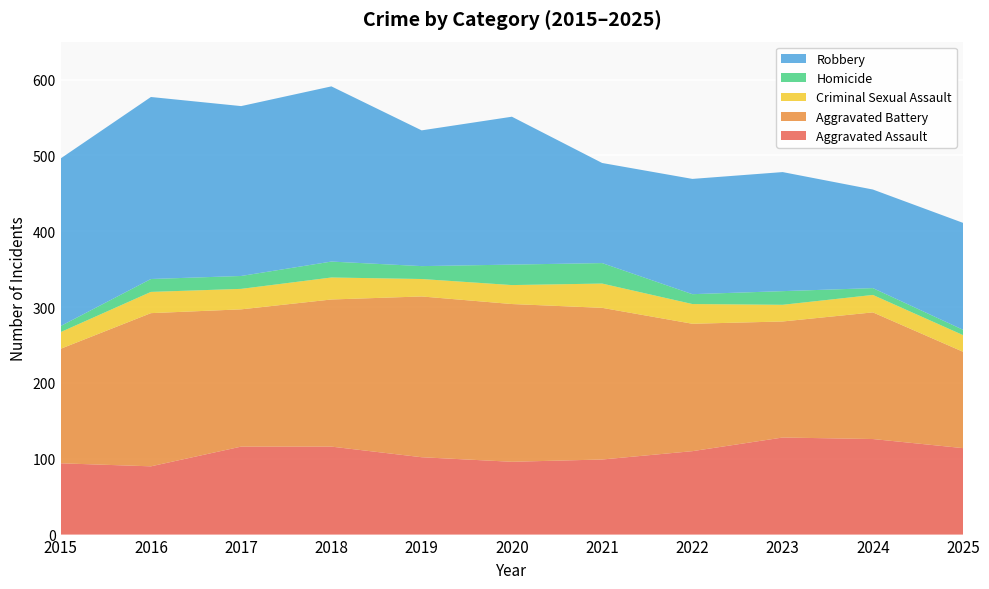

Reading left to right, extract all data points from this chart.

Aggravated Assault: 2015=94	2016=90	2017=116	2018=116	2019=102	2020=96	2021=99	2022=110	2023=128	2024=126	2025=114
Aggravated Battery: 2015=151	2016=202	2017=181	2018=194	2019=212	2020=208	2021=200	2022=168	2023=153	2024=167	2025=127
Criminal Sexual Assault: 2015=22	2016=28	2017=27	2018=29	2019=23	2020=25	2021=32	2022=26	2023=22	2024=23	2025=22
Homicide: 2015=8	2016=17	2017=17	2018=21	2019=17	2020=27	2021=27	2022=13	2023=18	2024=9	2025=7
Robbery: 2015=221	2016=240	2017=224	2018=231	2019=179	2020=195	2021=132	2022=152	2023=157	2024=130	2025=141